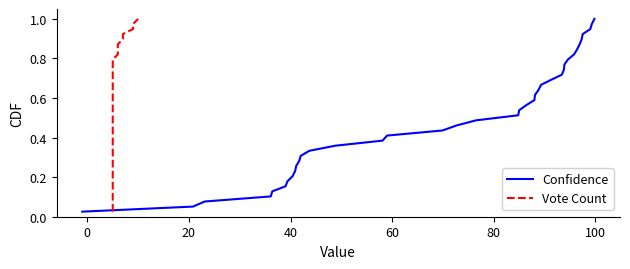

Which series has the largest range (max minus min)?

Confidence